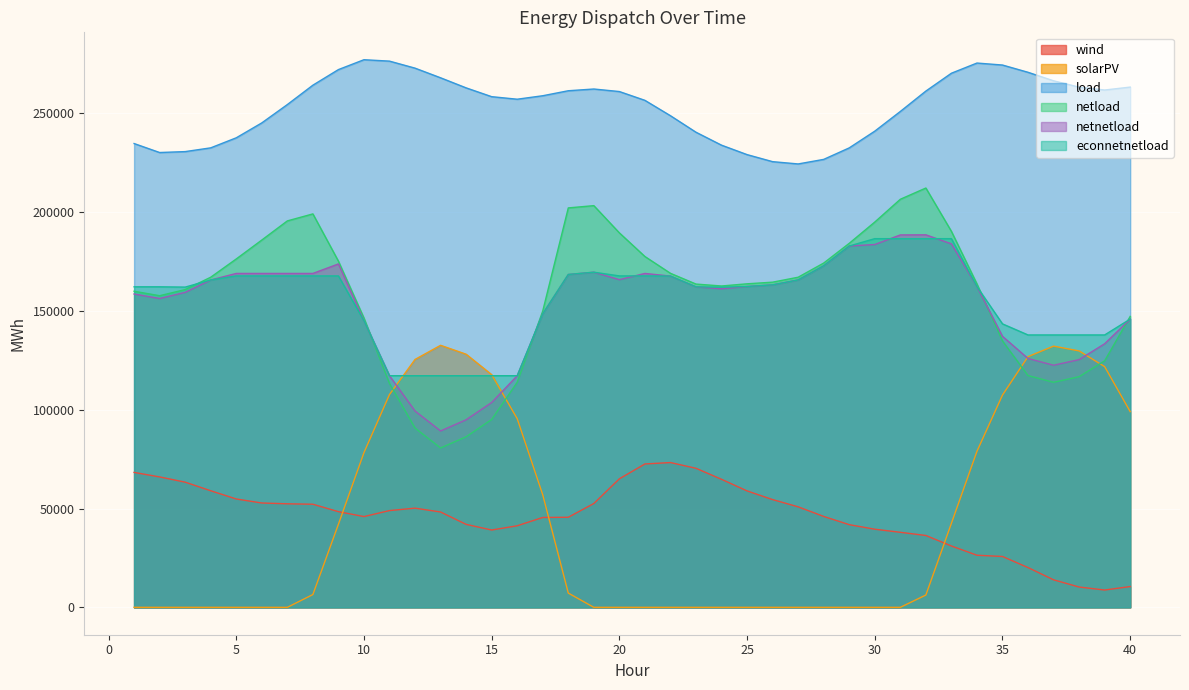

True or false: solarPV and netnetload cross at least once.

True